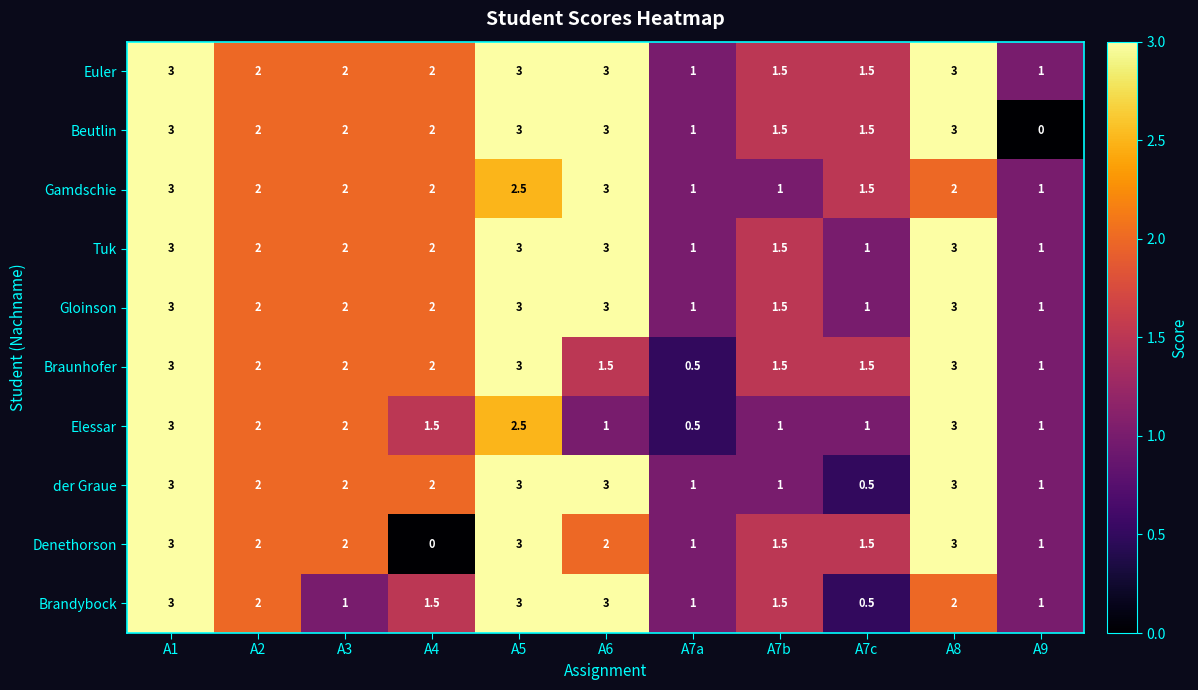

Is it true that Denethorson equals 1.4 at A9?

False